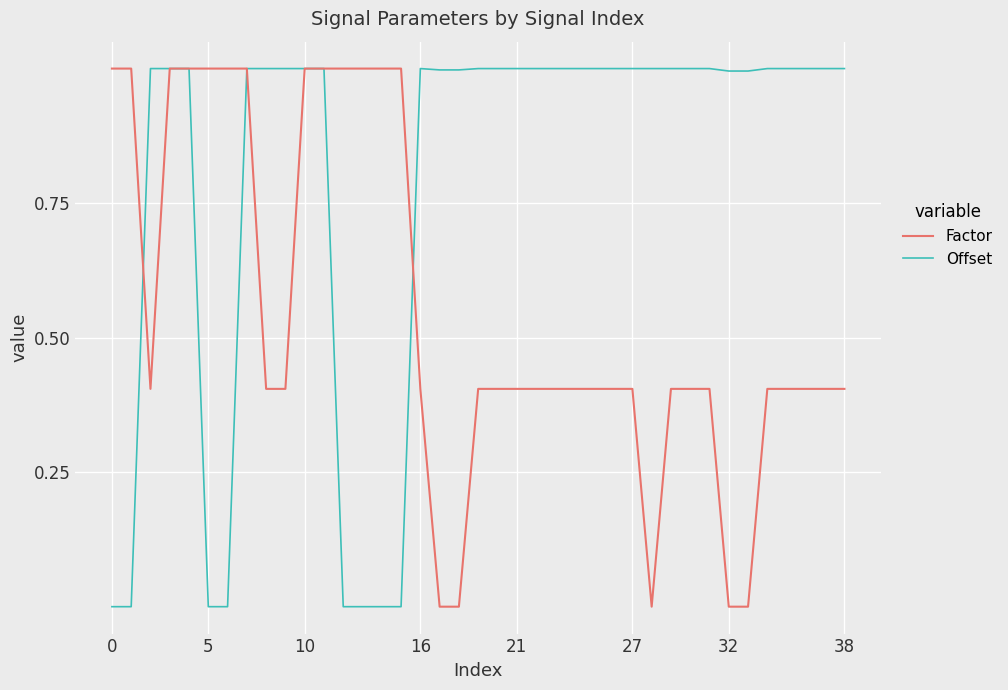

What is the maximum value shown in the chart?

1.0